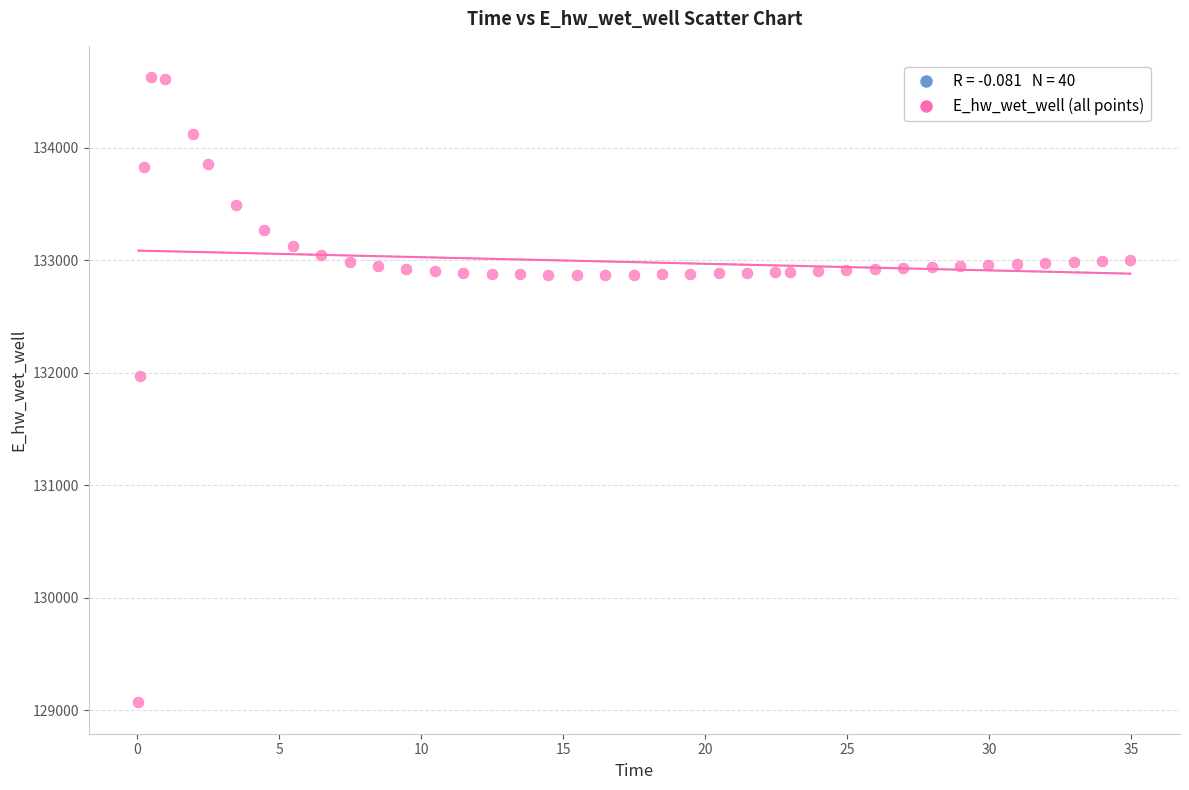

What is the range of Y values (max minus min)?

5557.6